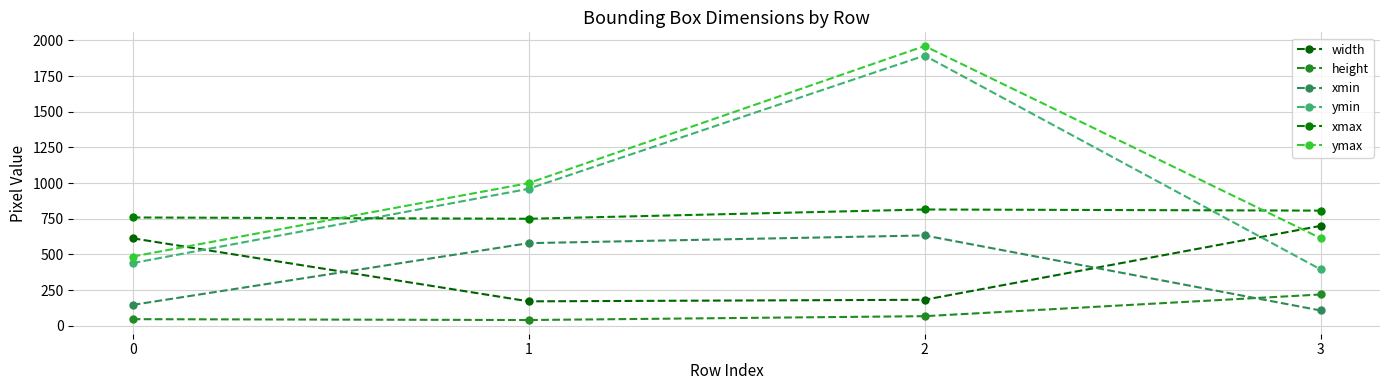

What is the value of the xmax point at the 4th from the left?

807